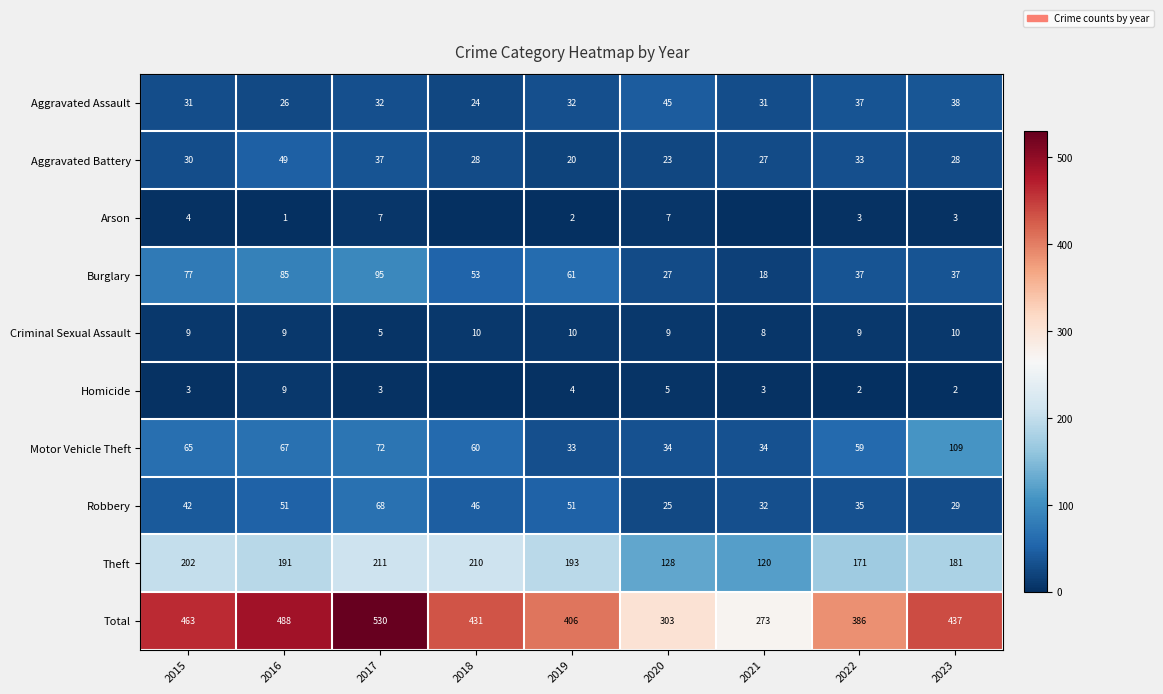

The value of Burglary at 2018 is 53. True or false?

True